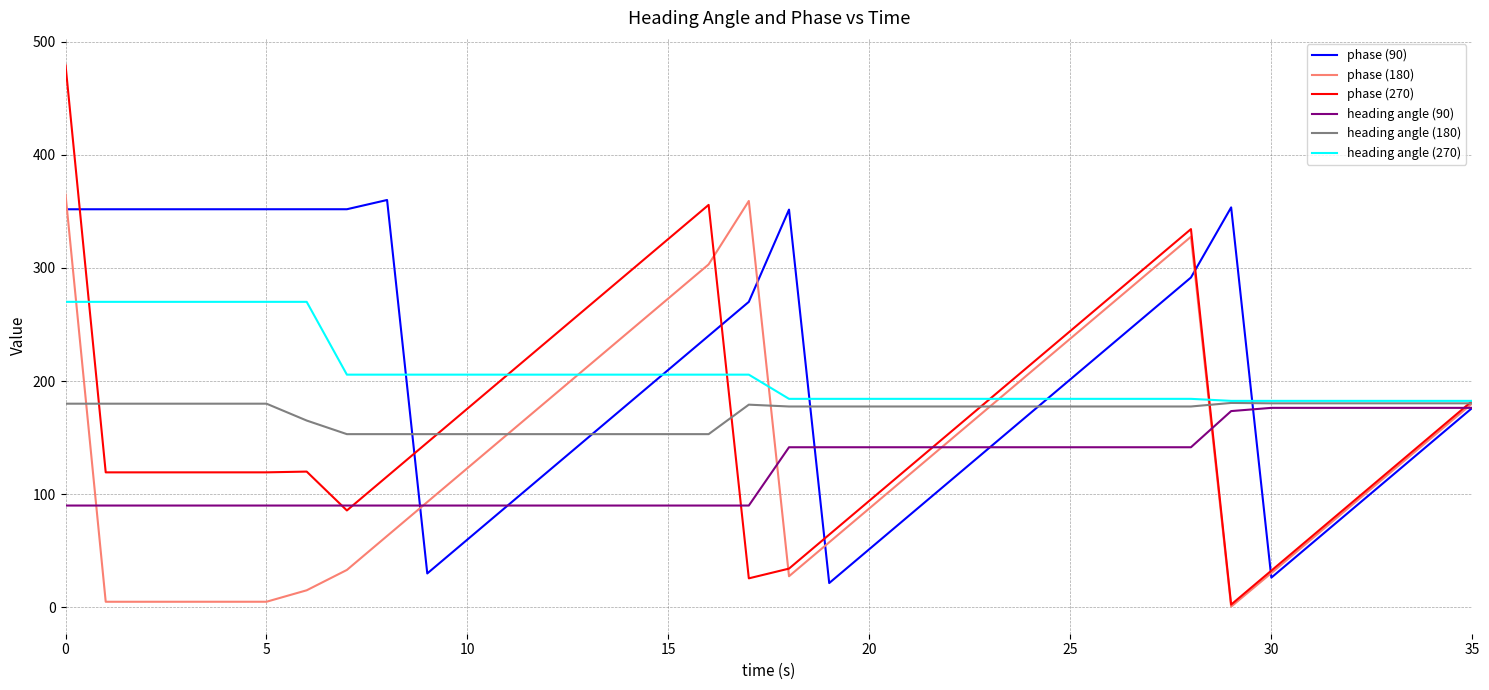

True or false: phase (180) and heading angle (90) intersect in this chart.

True